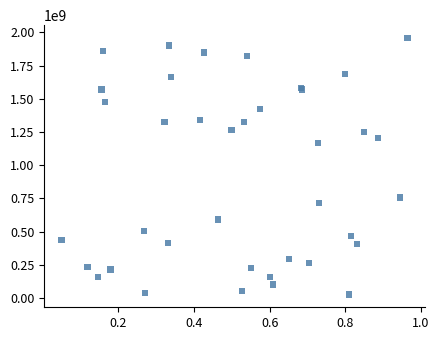

What Y value in the scatter plot is closest to 992107818?

1166393344